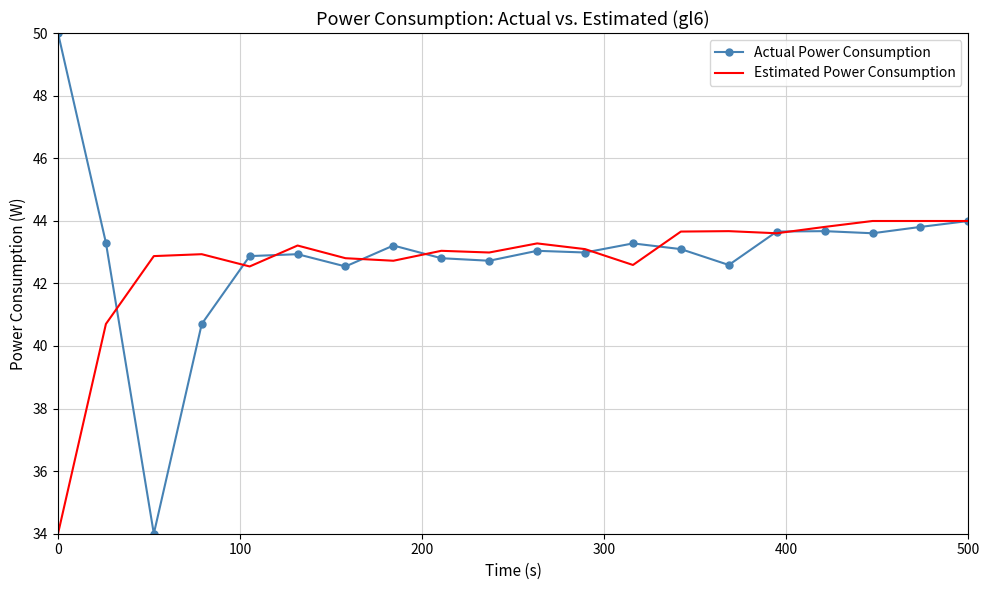

What are all the series names shown in the legend?

Actual Power Consumption, Estimated Power Consumption